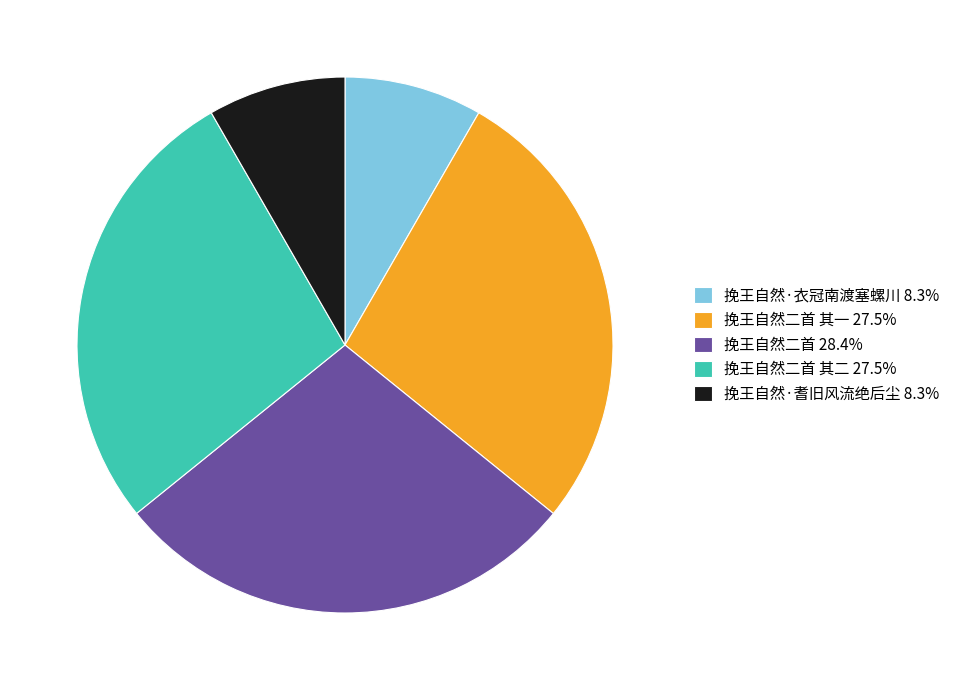

What is the ratio of the value at 挽王自然二首 其二 27.5% to the value at 挽王自然·衣冠南渡塞螺川 8.3%?

3.3